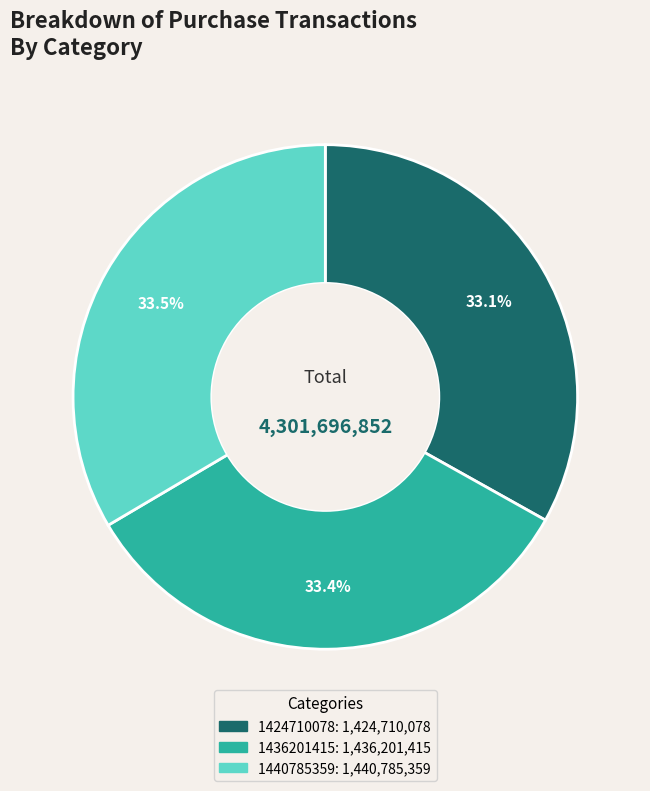

How many slices are in this pie chart?

3